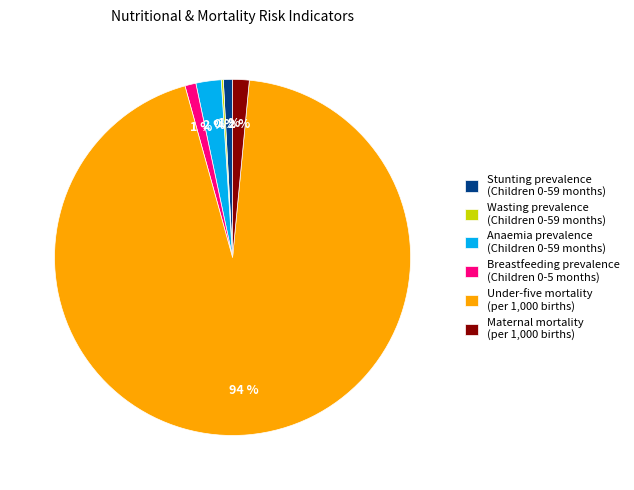

Which slice is the largest?

Under-five mortality (per 1,000 births)